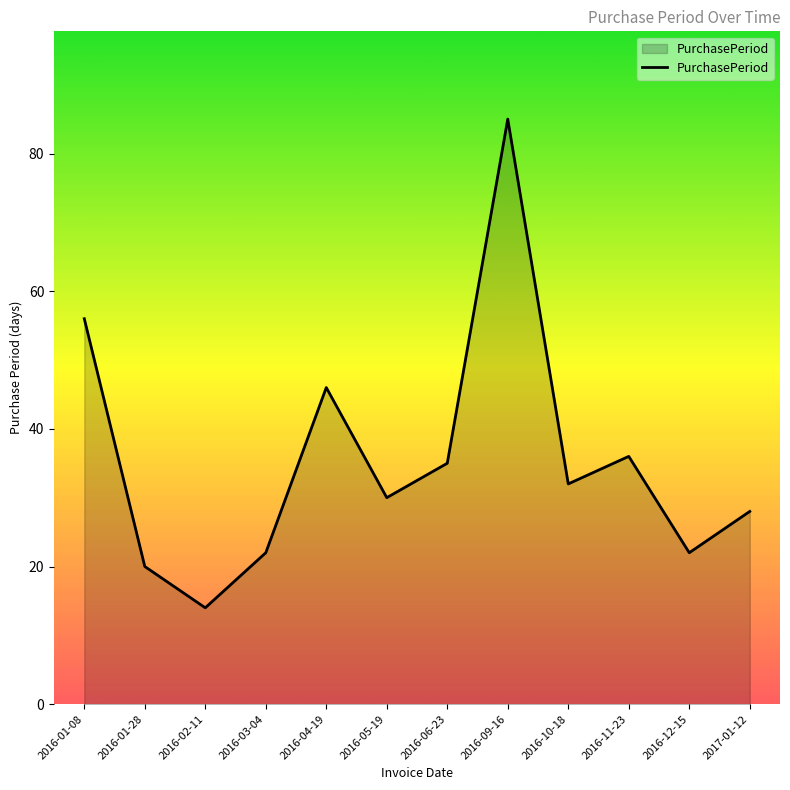

What is the difference between the values at 2016-12-15 and 2017-01-12?

6